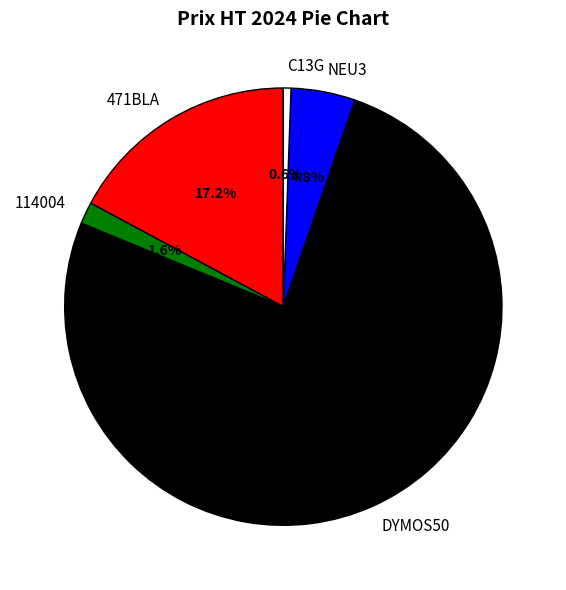

Combined, do C13G and DYMOS50 account for over 50%?

Yes